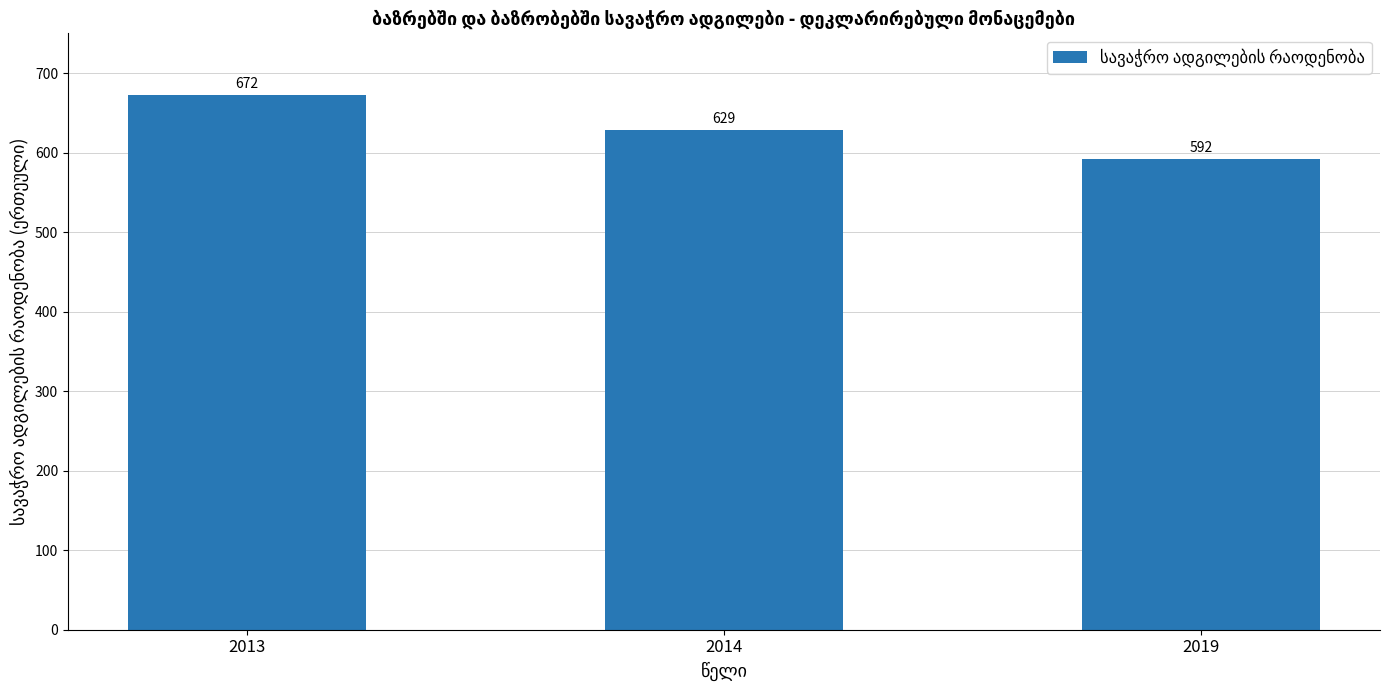

Does the chart contain any negative values?

No